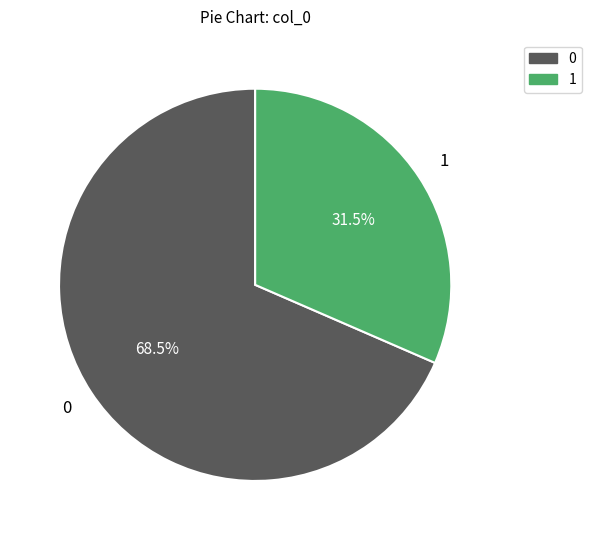

How many slices are in this pie chart?

2